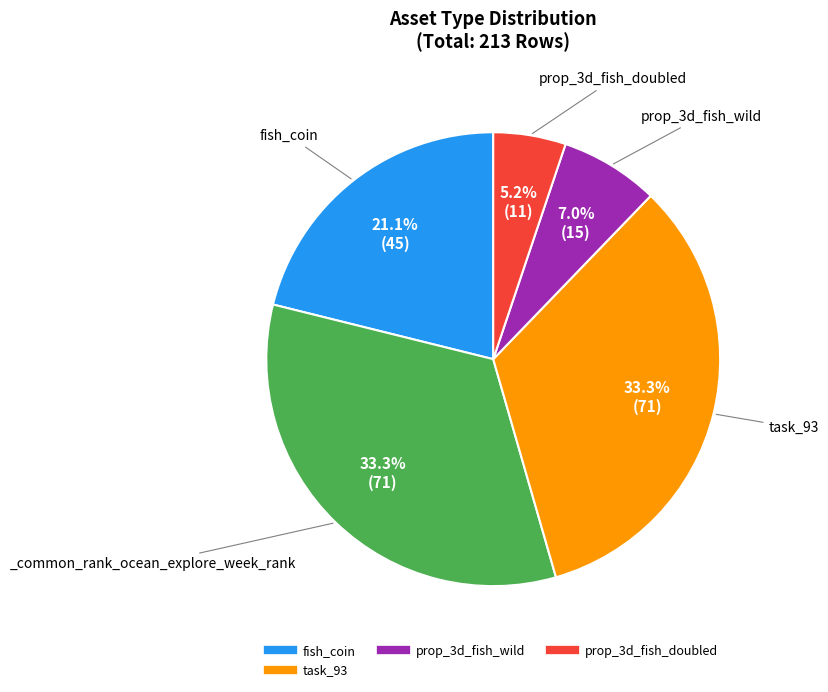

Does any single category account for the majority?

No